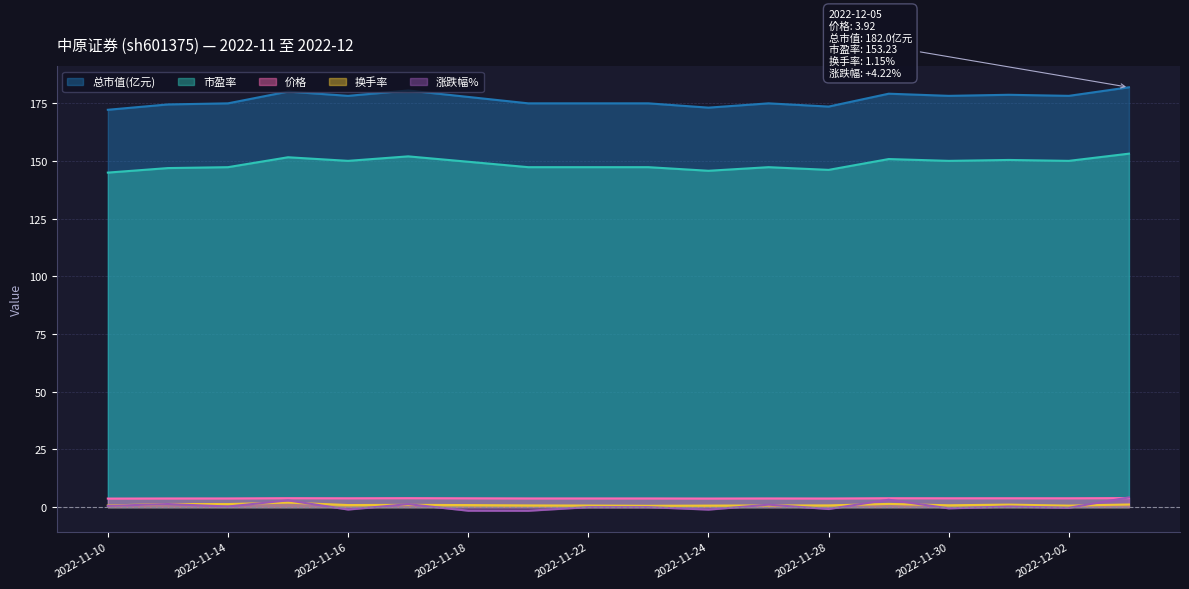

Which series changed the most between 2022-11-21 and 2022-11-23?

涨跌幅%